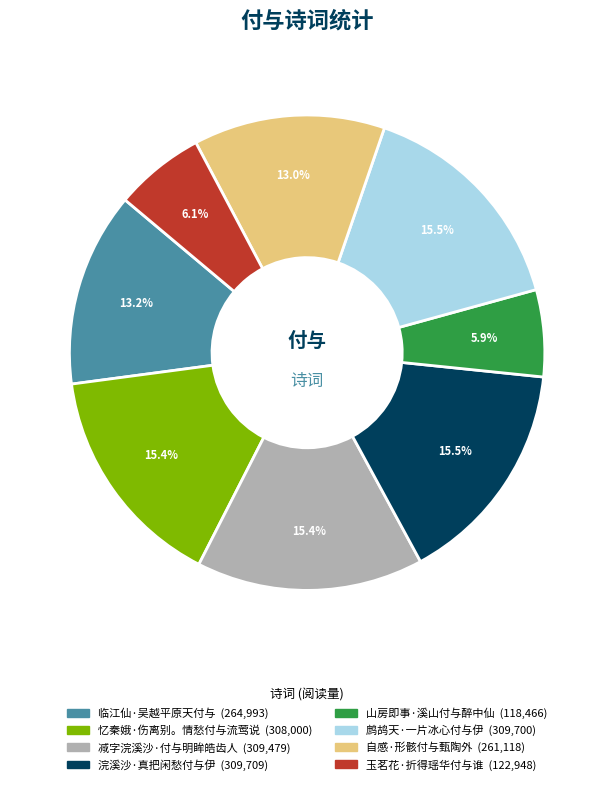

True or false: 山房即事·溪山付与醉中仙 accounts for 6% of the total.

True